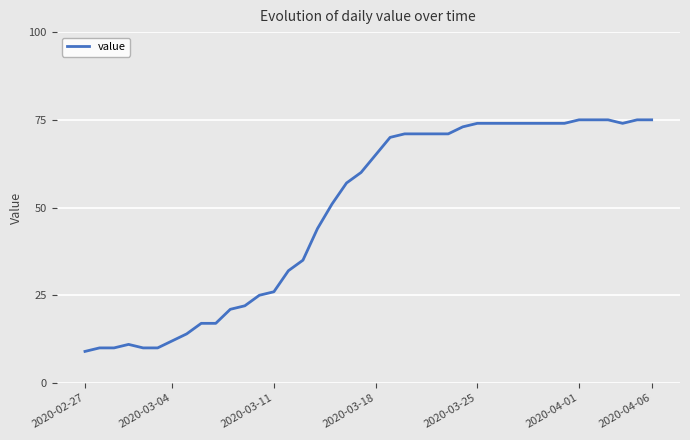

How many categories are shown in the chart?

40